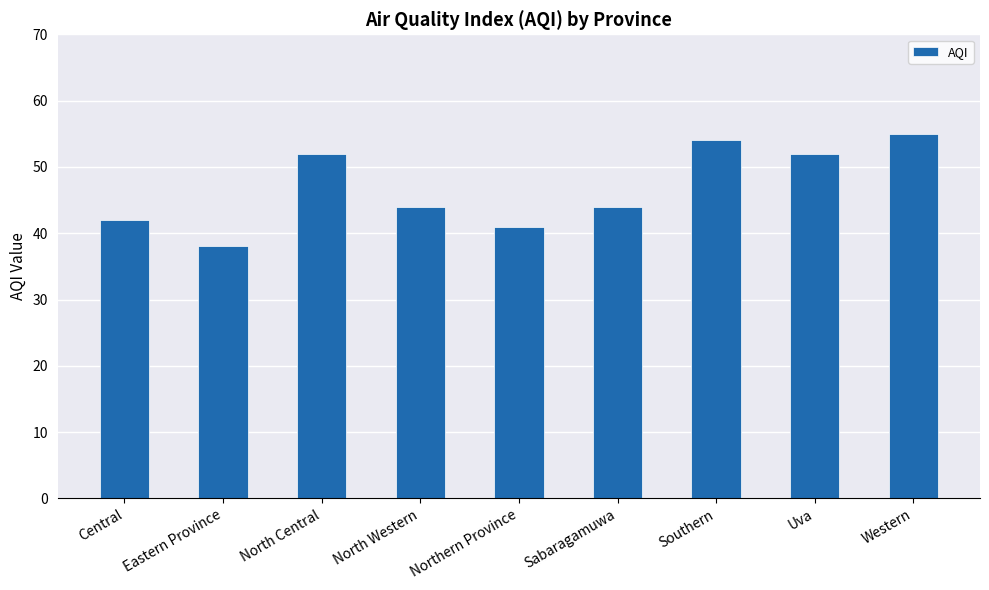

Reading right to left, transcribe all the data shown in this chart.

Western=55	Uva=52	Southern=54	Sabaragamuwa=44	Northern Province=41	North Western=44	North Central=52	Eastern Province=38	Central=42